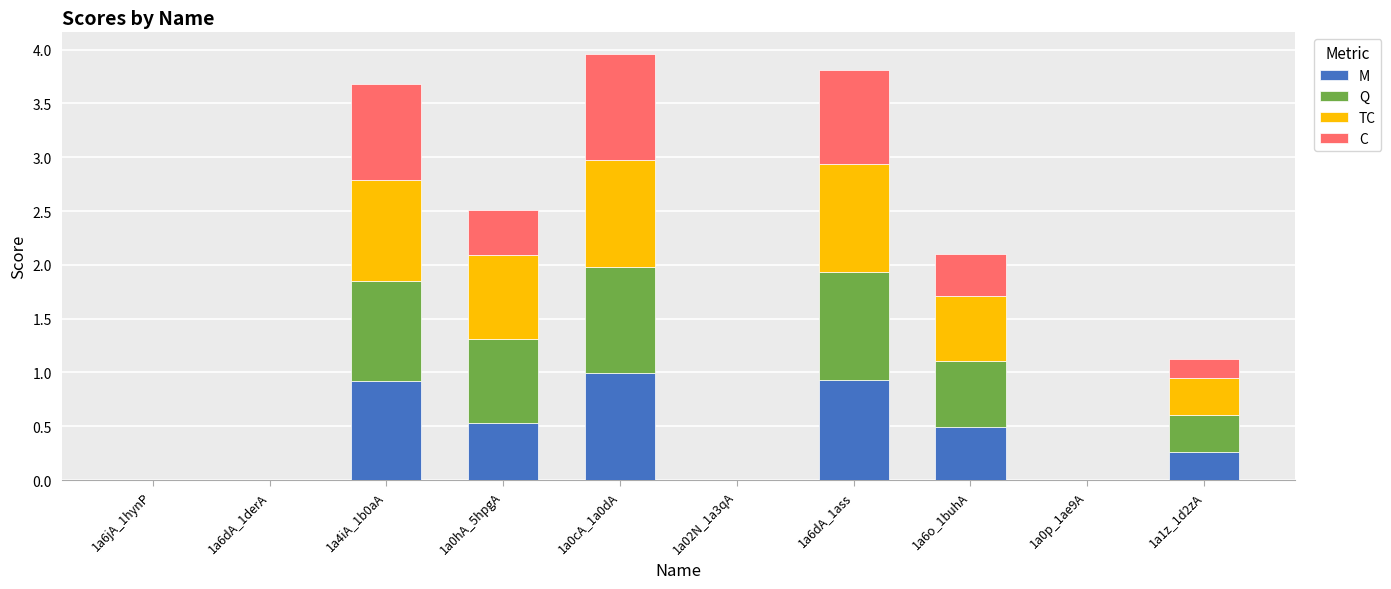

What is the highest value of the M series?

1.0